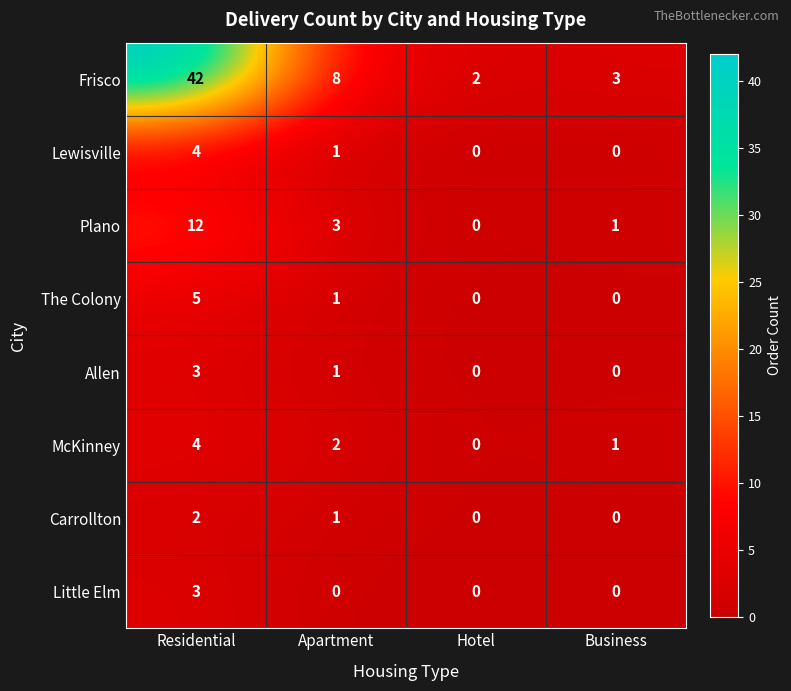

Is it true that Plano equals 4 at Apartment?

False